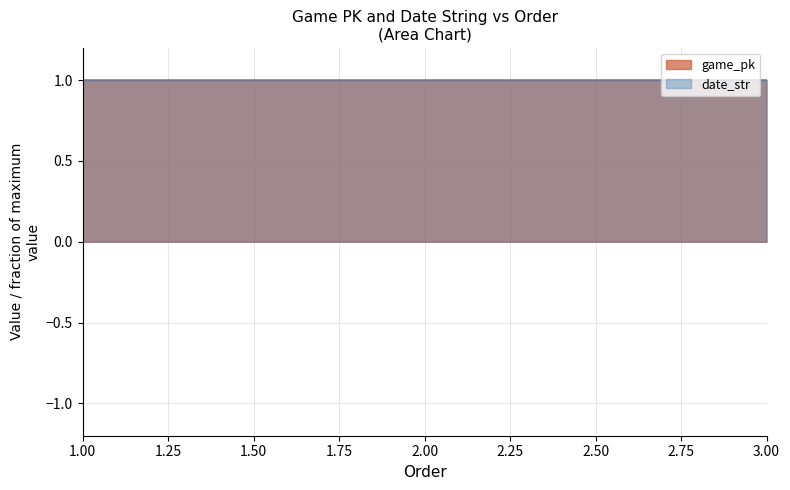

What is the average value of the date_str series?

1.0